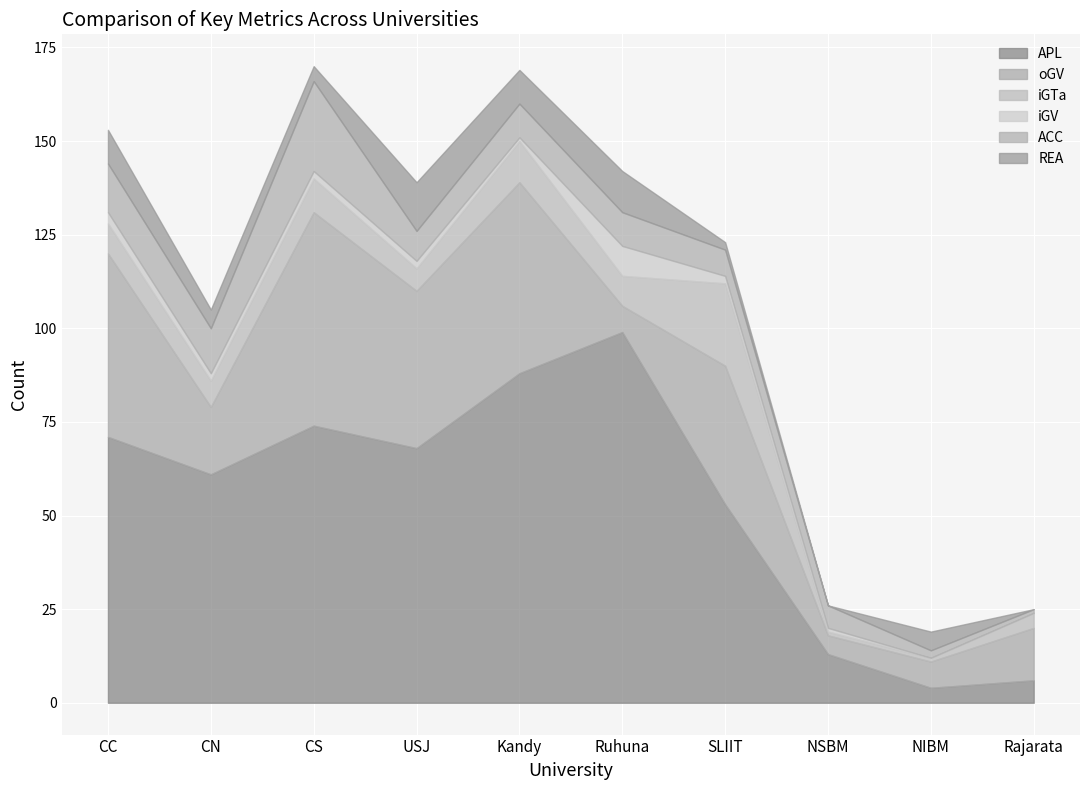

At CC, list the series in order from largest to smallest.

APL, oGV, ACC, REA, iGTa, iGV